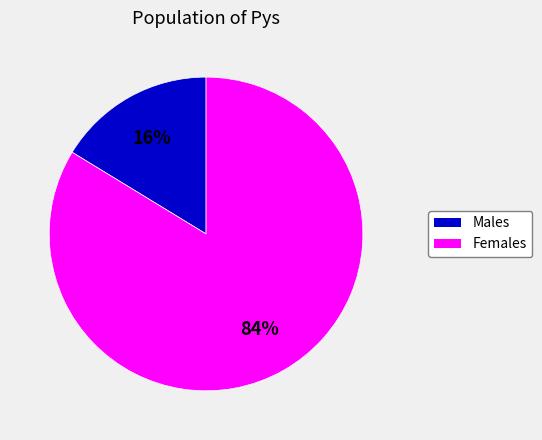

To the nearest percent, what is the average slice percentage?

50%